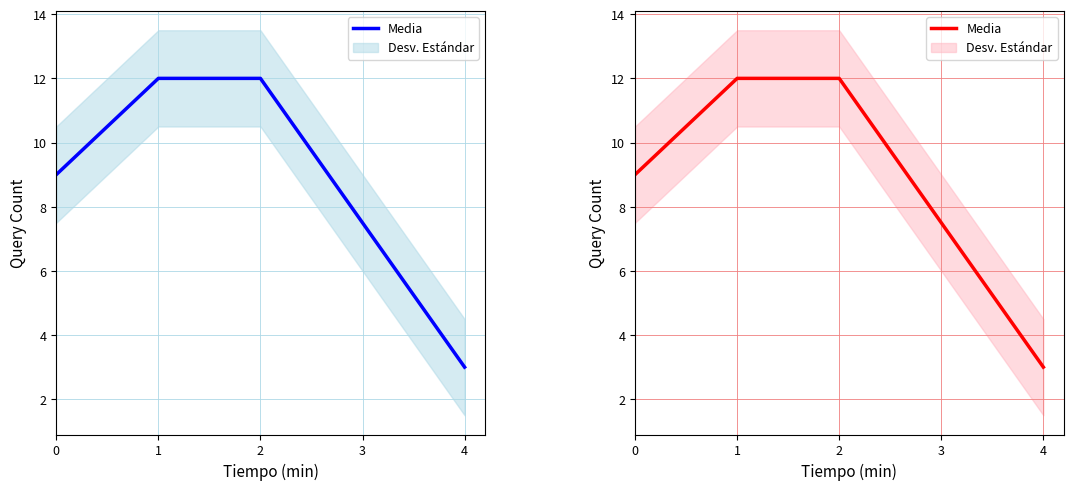

Reading left to right, extract all data points from this chart.

9	12	12	3